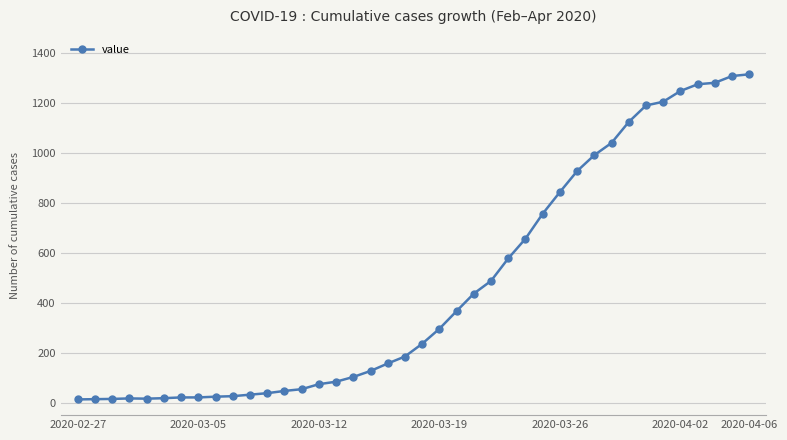

What is the greatest value displayed?

1316